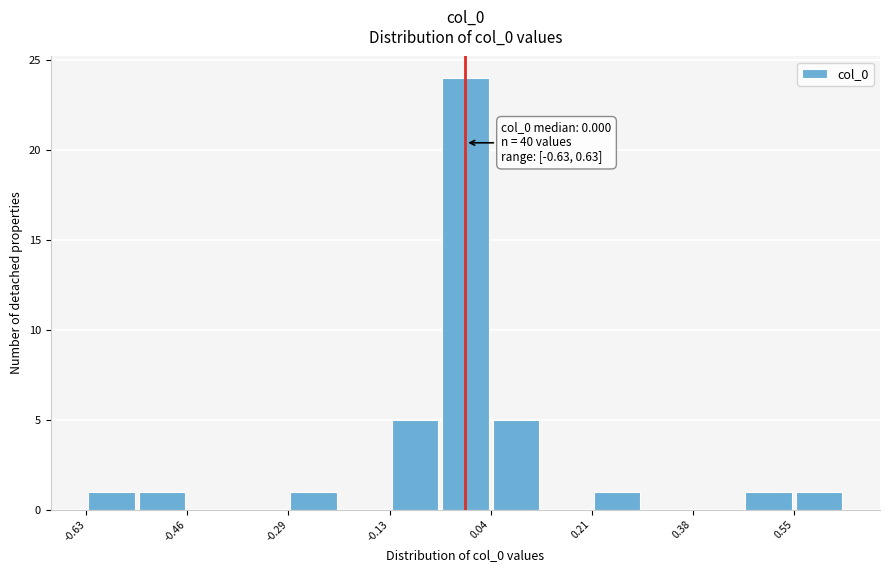

Which range on the x-axis has the tallest bar?

-0.04 to 0.04